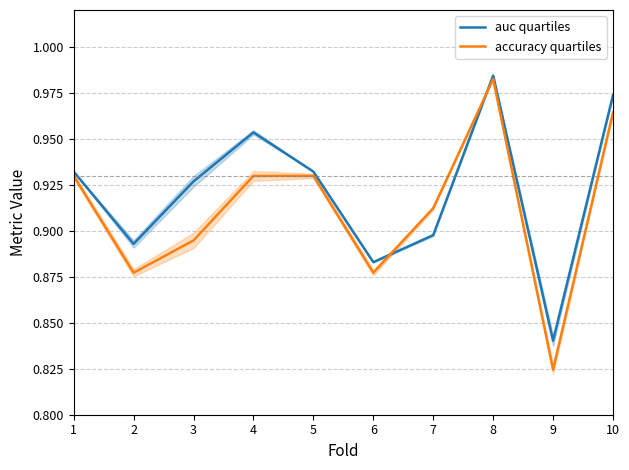

How many interior local peaks does the accuracy quartiles series have?

1